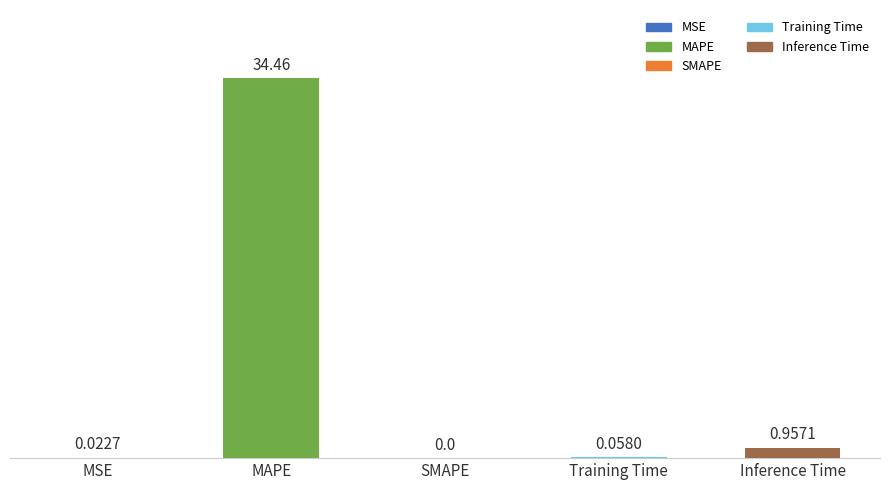

How many positive values are there?

4